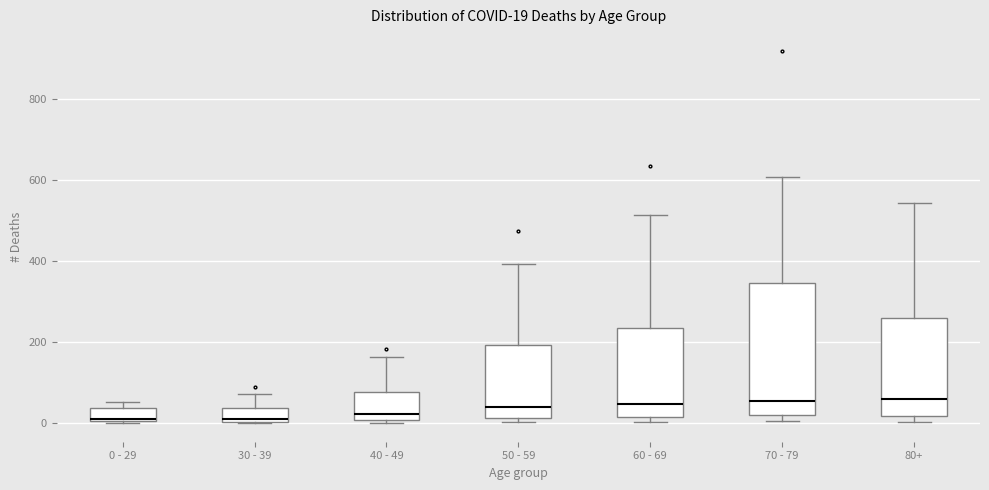

Comparing the boxes themselves (not the whiskers), which one is the tallest?

70 - 79